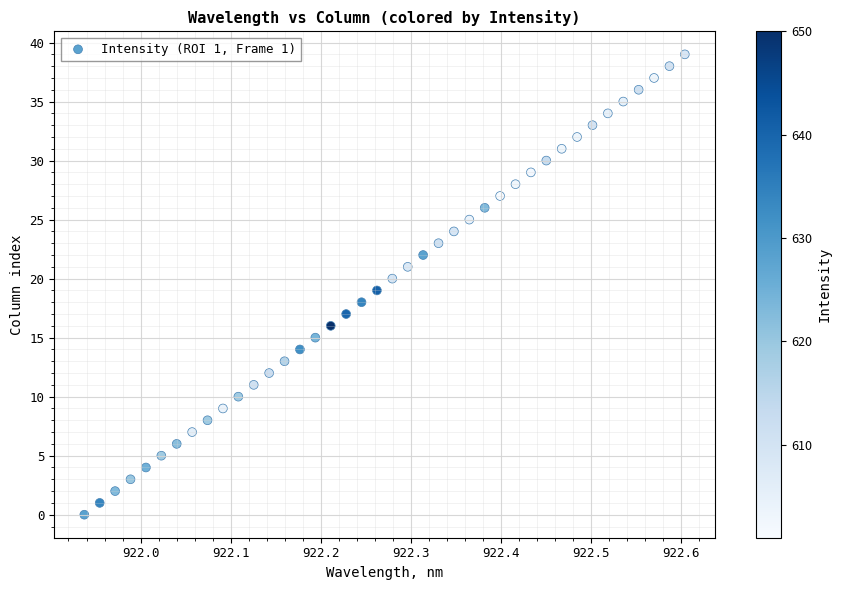

What is the range of Y values (max minus min)?

39